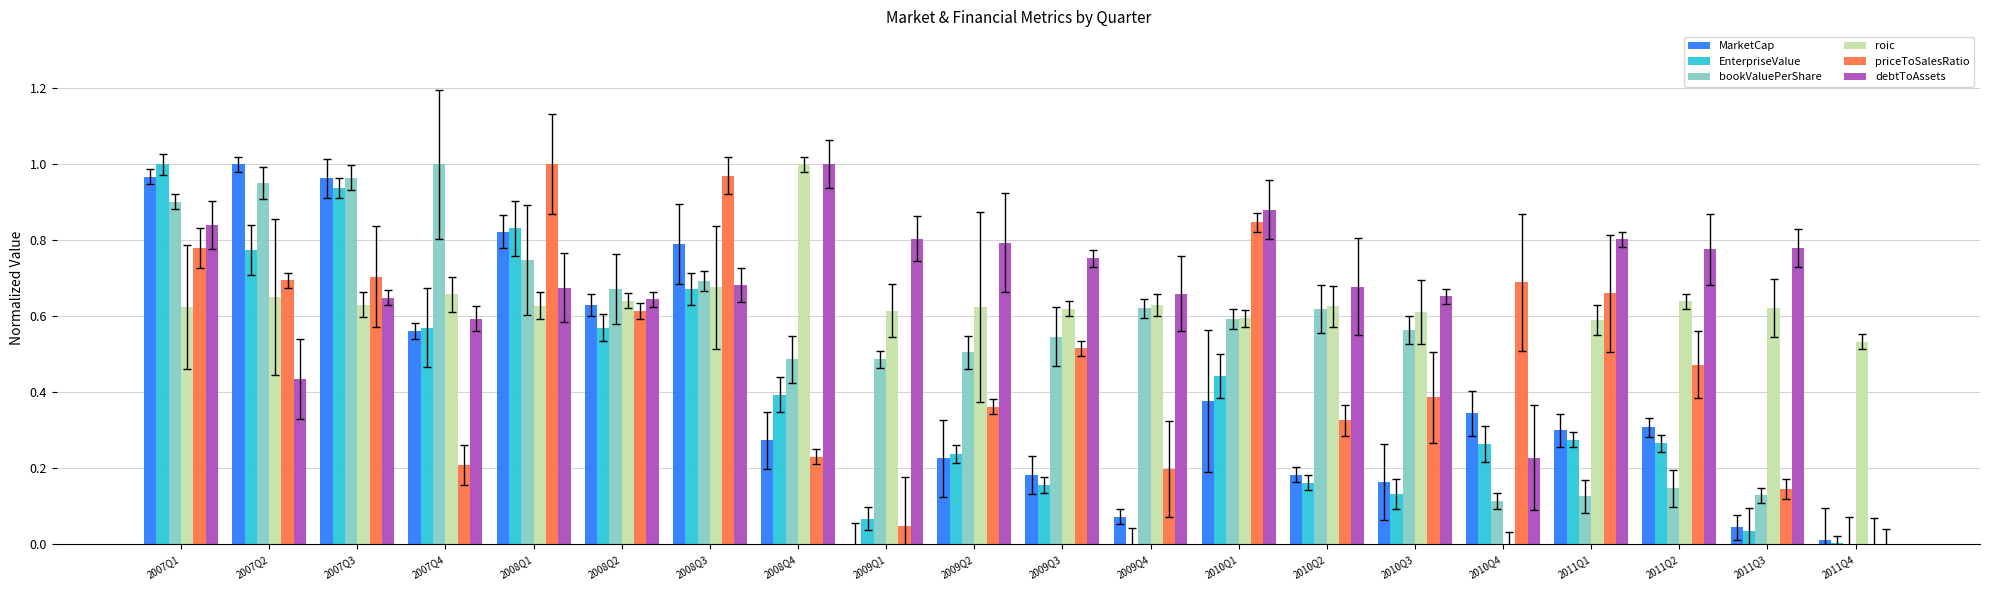

What is the difference between the bookValuePerShare values at 2008Q4 and 2010Q3?

0.1